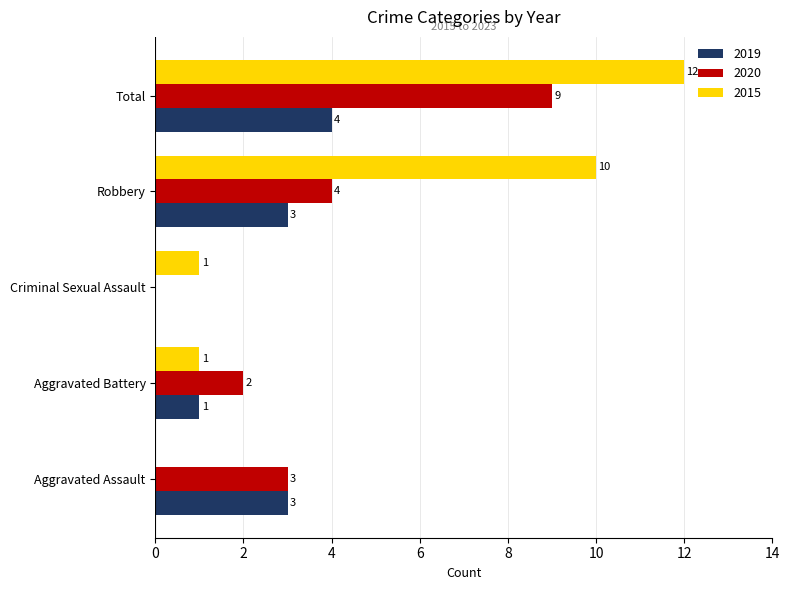

Where is 2020 nearest to the value 4?

Robbery